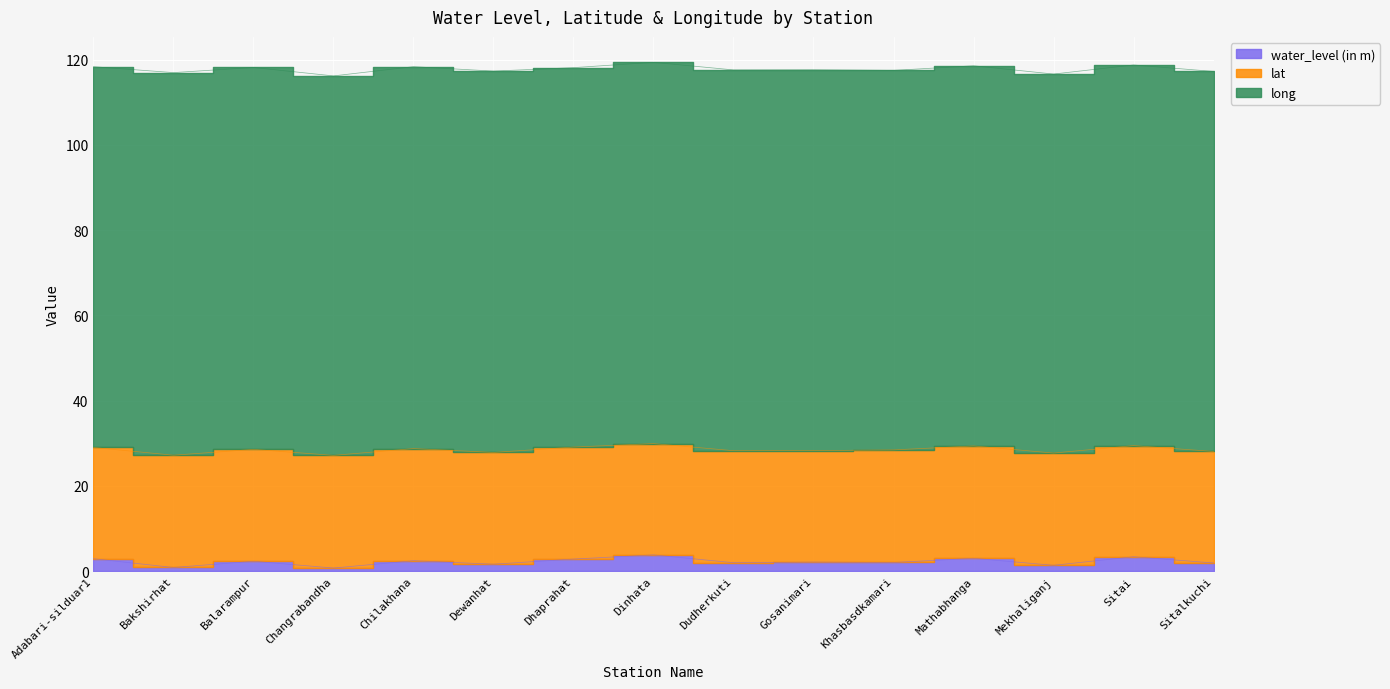

Which series has the largest total across all categories?

long